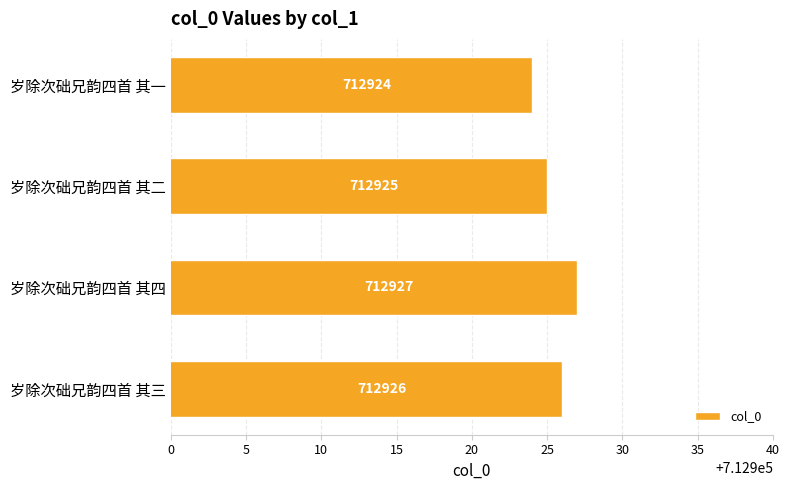

What is the average value?

712926